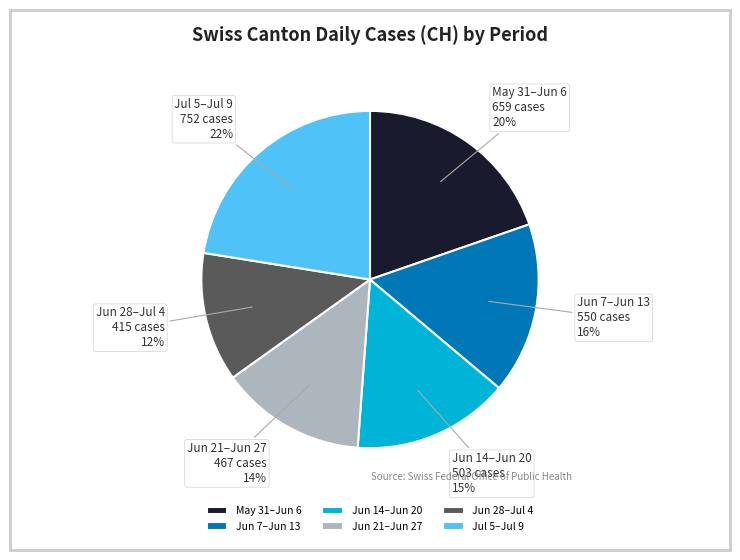

Rank the categories by value from highest to lowest.

Jul 5–Jul 9, May 31–Jun 6, Jun 7–Jun 13, Jun 14–Jun 20, Jun 21–Jun 27, Jun 28–Jul 4